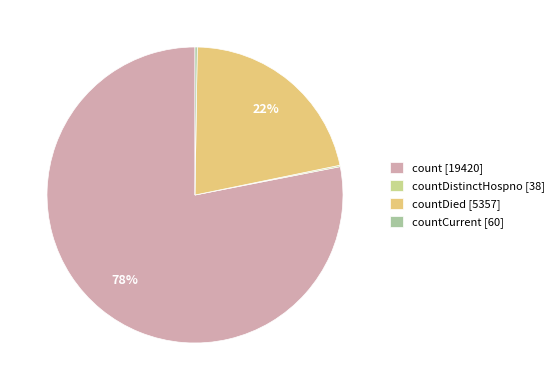

To the nearest percent, what is the average slice percentage?

25%